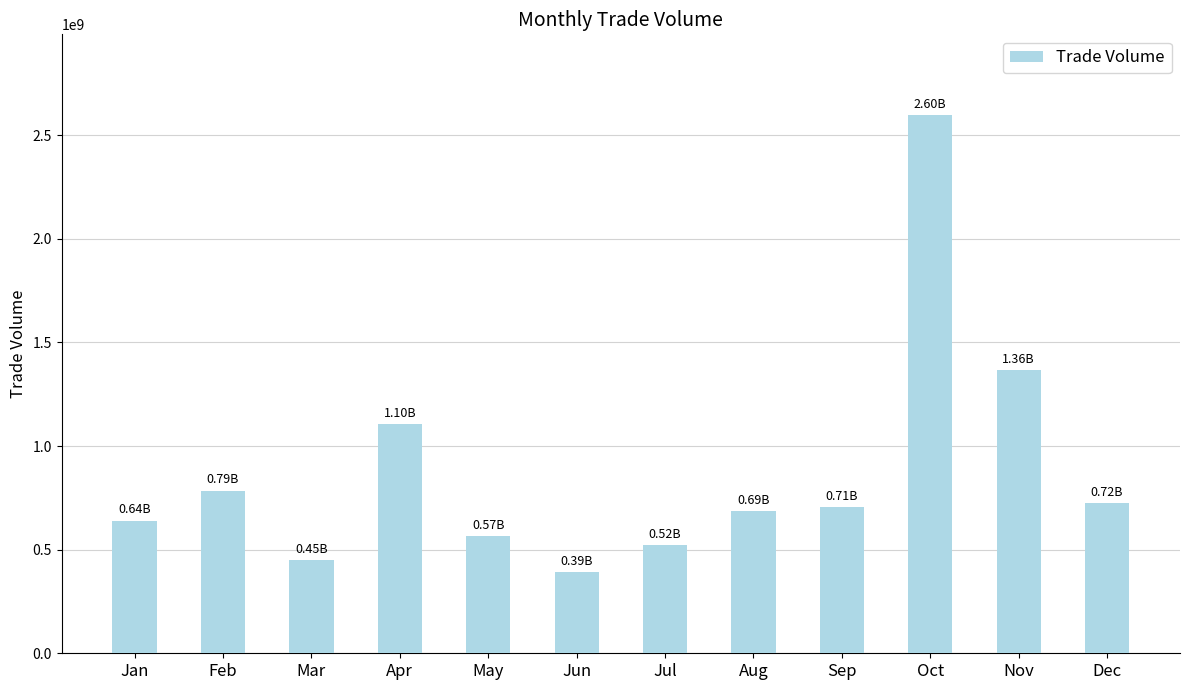

Count the number of data series in this chart.

1